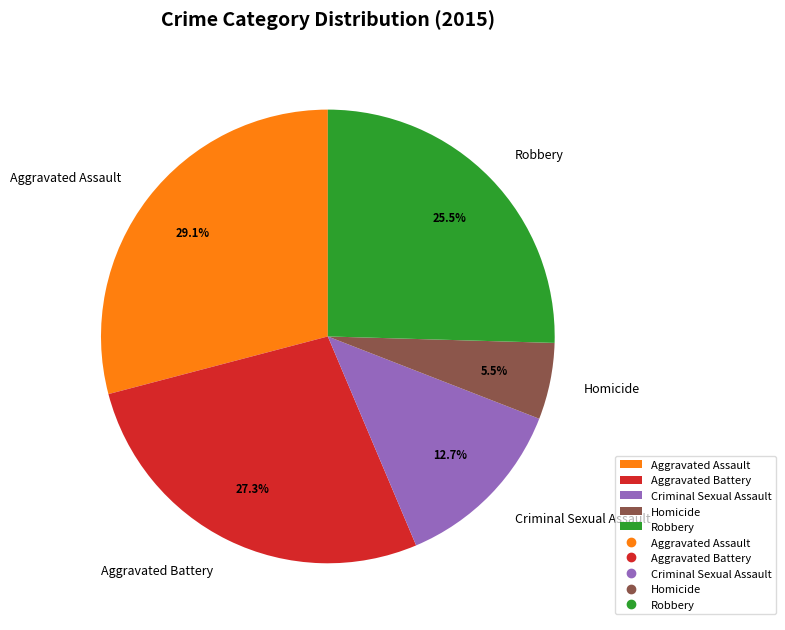

How many slices are in this pie chart?

5